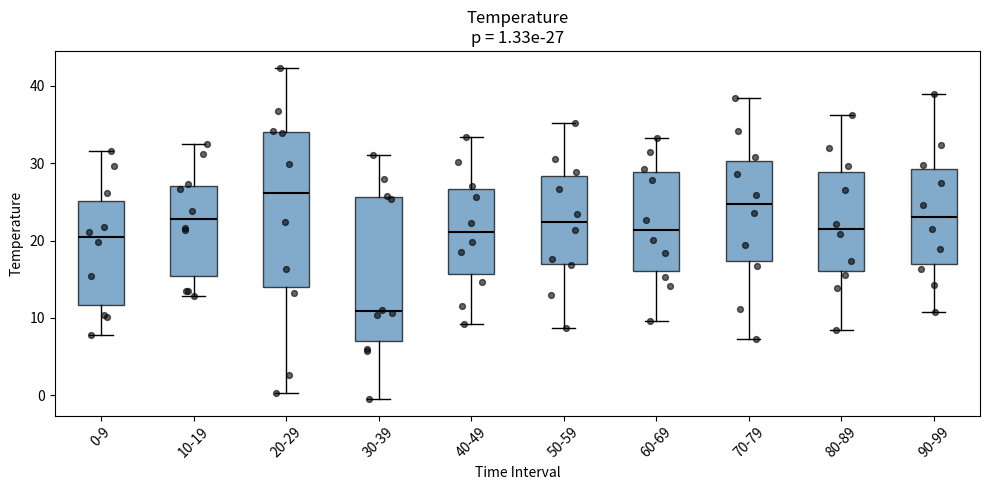

Which box has the highest median line?

20-29